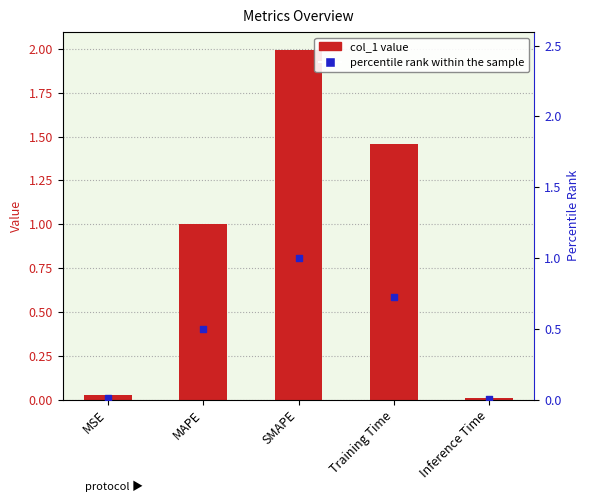

Which series reaches the maximum Y coordinate?

col_1